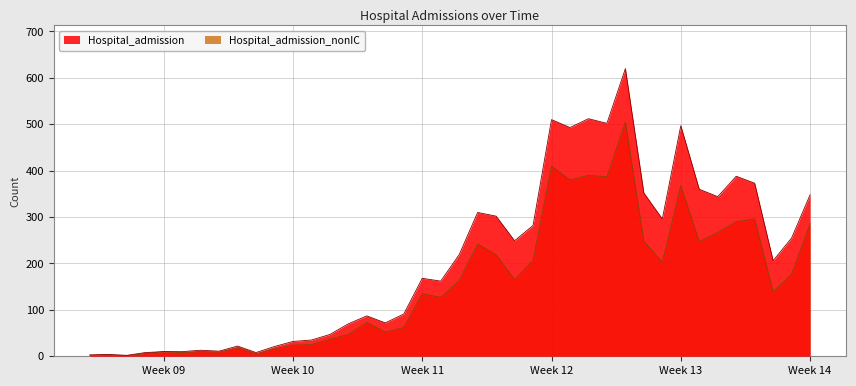

True or false: Hospital_admission_nonIC and Hospital_admission intersect in this chart.

False